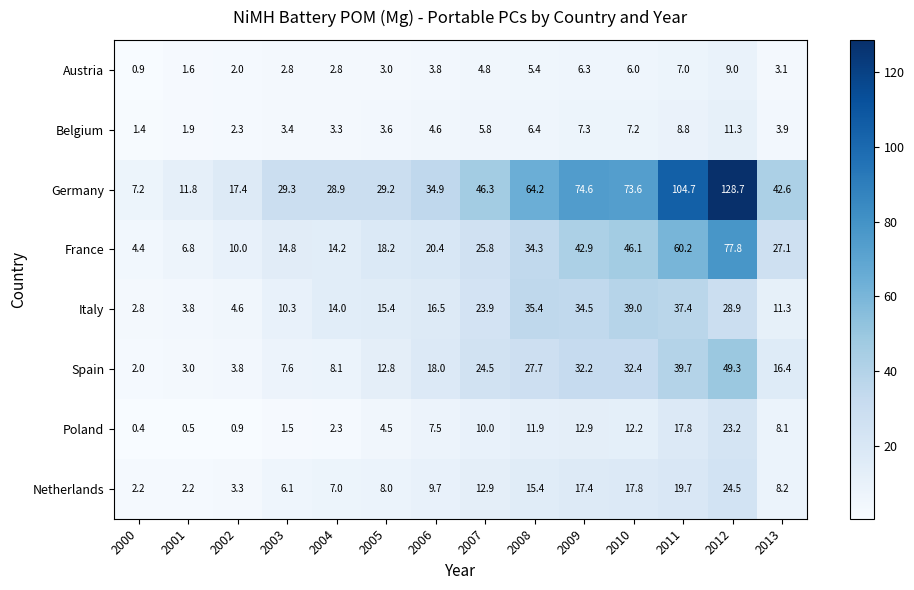

Where is Italy nearest to the value 20?

2006